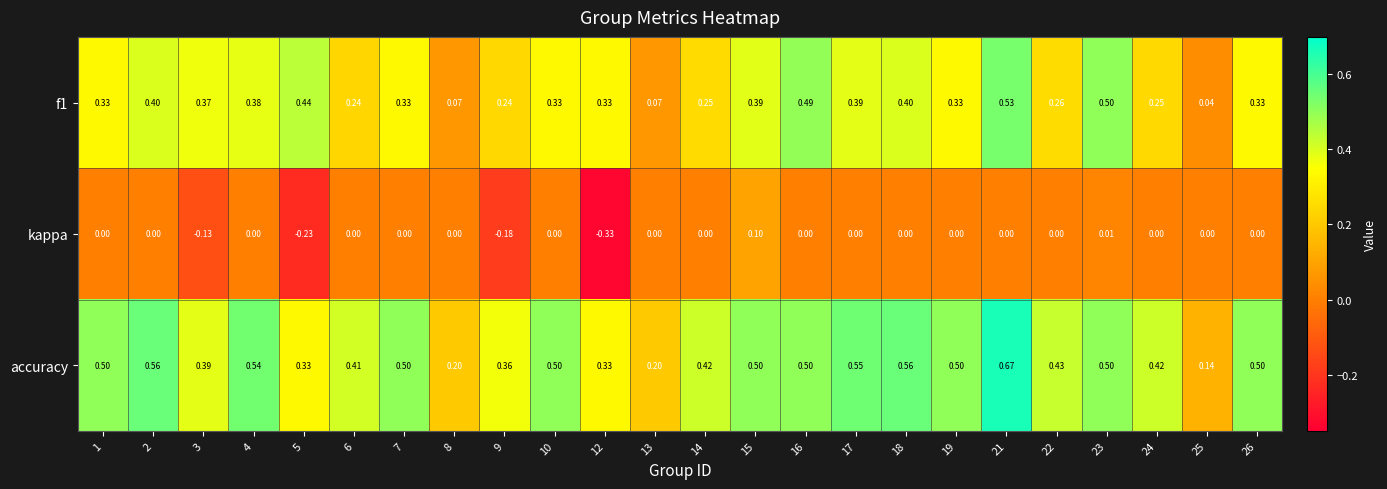

Between 21 and 22, which series saw the biggest shift?

f1